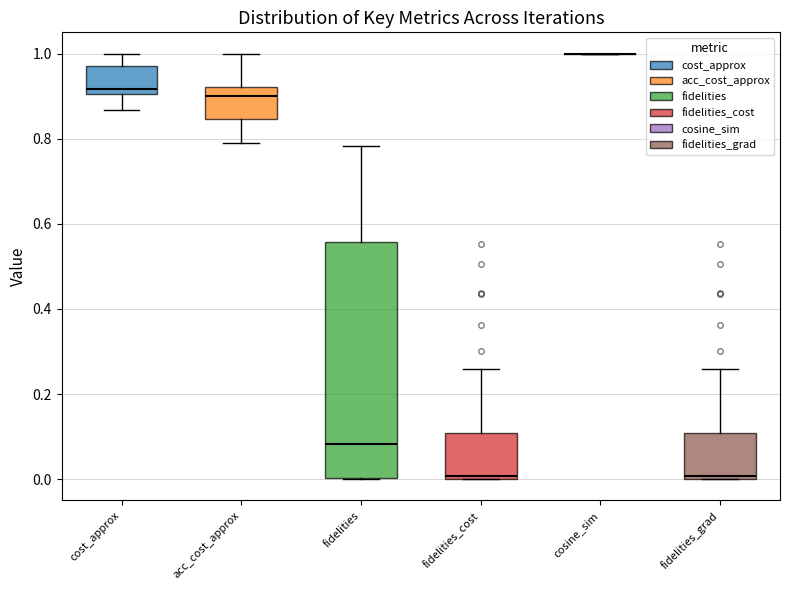

Reading left to right, transcribe this box plot: for each box, give where its median line is, the range the box spans, and where its two whiskers end, as read against the y-axis. The values are not printed on the chart, so give them approximately, as read against the axis.

cost_approx: median 0.92, box 0.90 to 0.98, whiskers 0.86 to 1.00
acc_cost_approx: median 0.90, box 0.84 to 0.92, whiskers 0.80 to 1.00
fidelities: median 0.08, box 0.00 to 0.56, whiskers 0.00 to 0.78
fidelities_cost: median 0.00 (just above the box's lower edge), box 0.00 to 0.10, whiskers 0.00 to 0.26
cosine_sim: box collapsed to a line at 1.00, whiskers 1.00 to 1.00
fidelities_grad: median 0.00 (just above the box's lower edge), box 0.00 to 0.10, whiskers 0.00 to 0.26